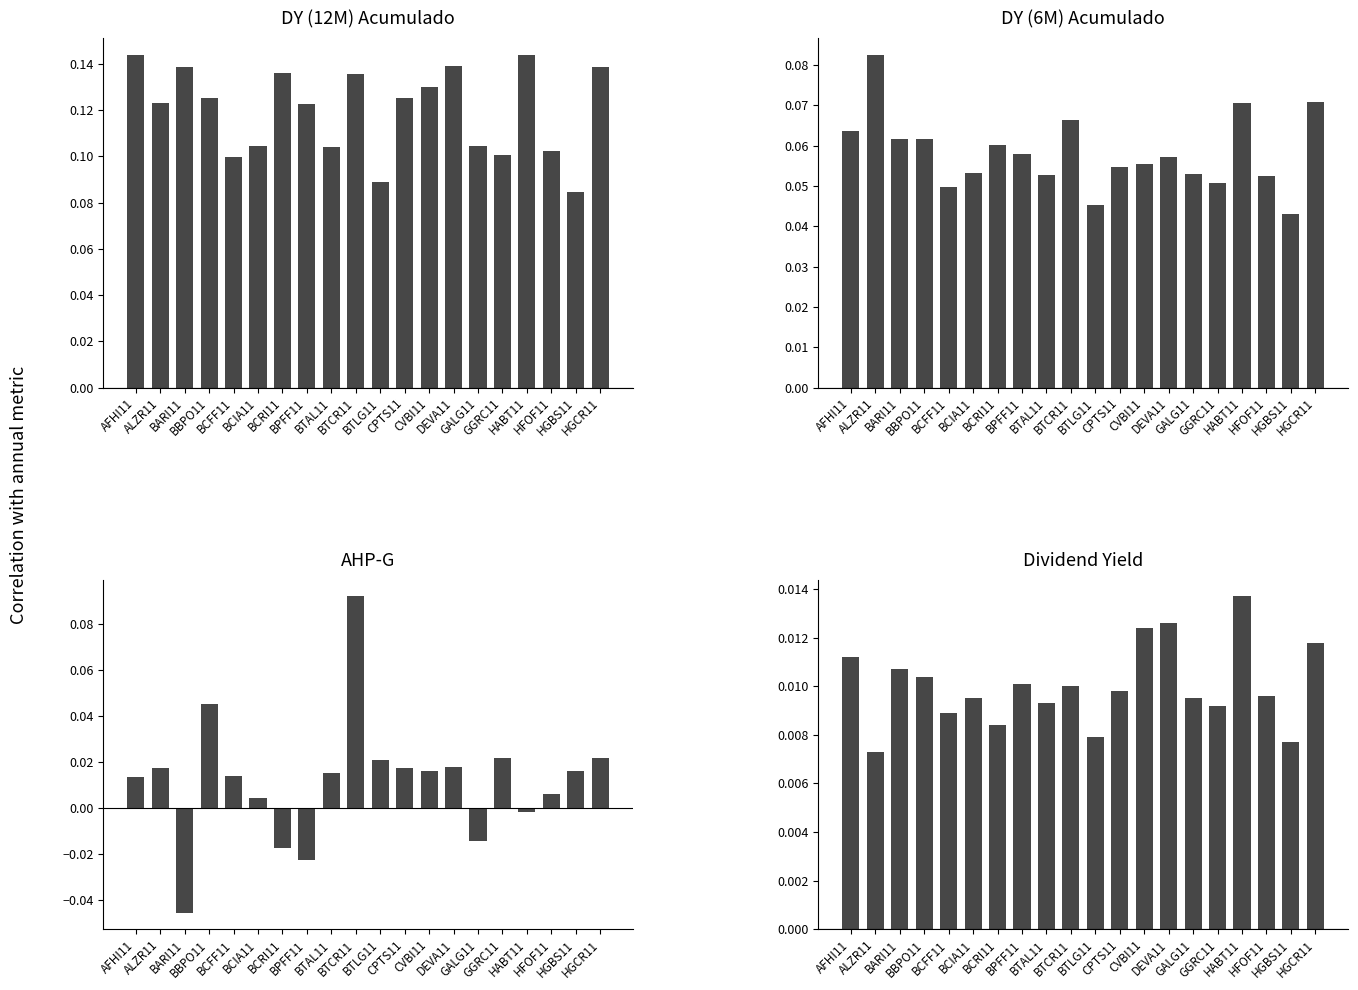

Rank the series by their maximum value, from lowest to highest.

Dividend Yield, DY (6M) Acumulado, AHP-G, DY (12M) Acumulado